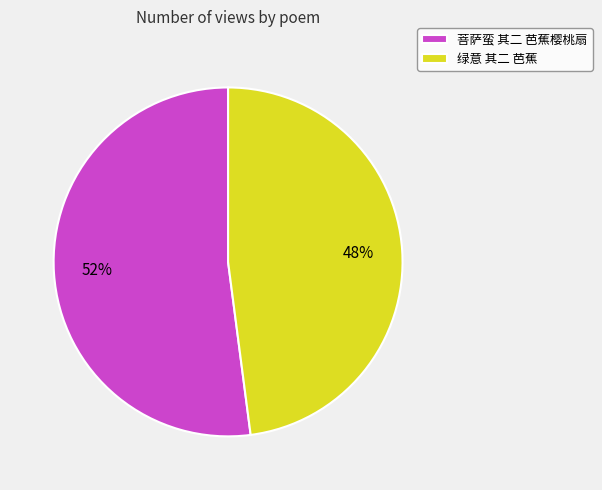

Approximately how many times larger is the value at 菩萨蛮 其二 芭蕉樱桃扇 compared to 绿意 其二 芭蕉?

1.1